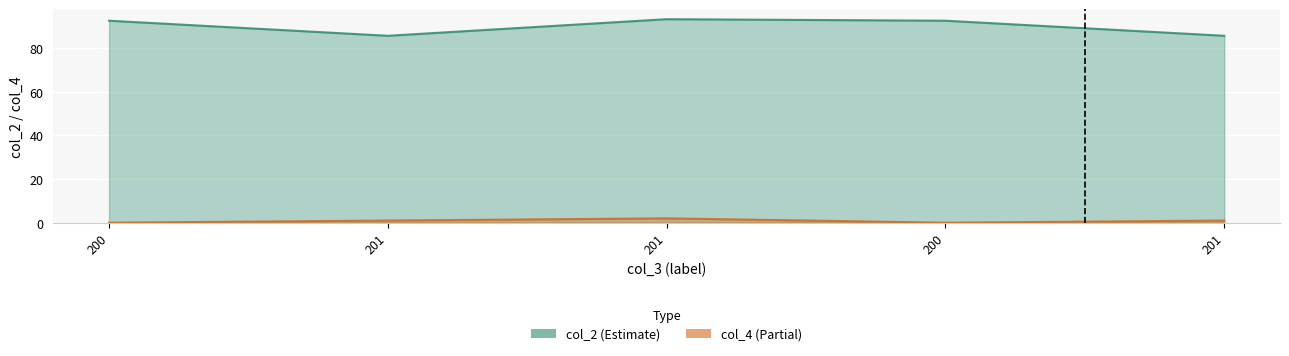

What is the total value across all series at 200?

92.5